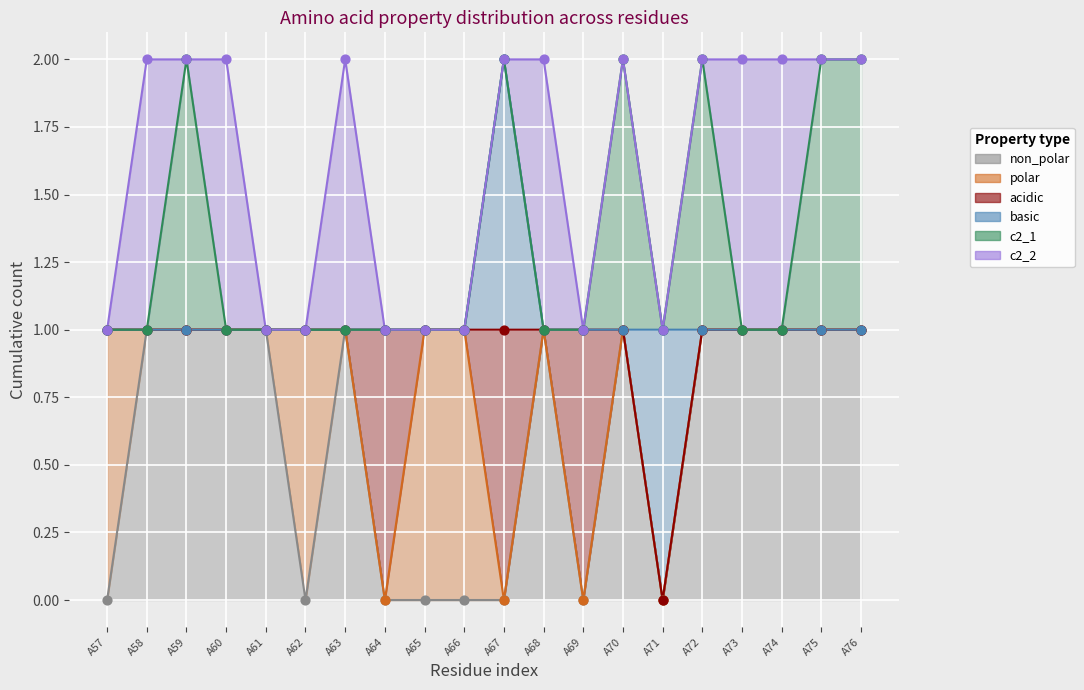

Which series has the largest total across all categories?

c2_2 (line)